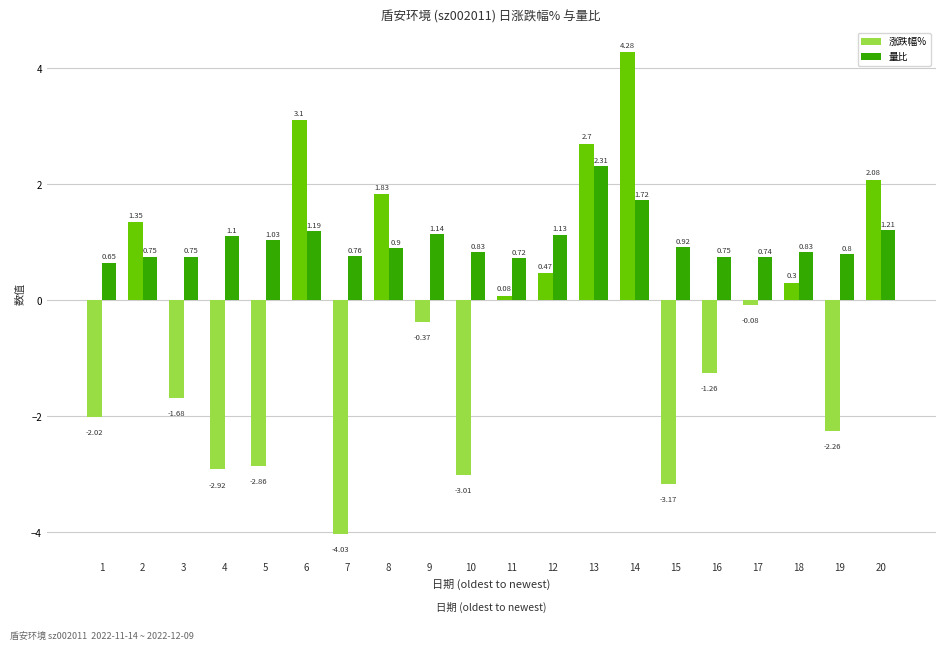

What are all the series names shown in the legend?

涨跌幅%, 量比